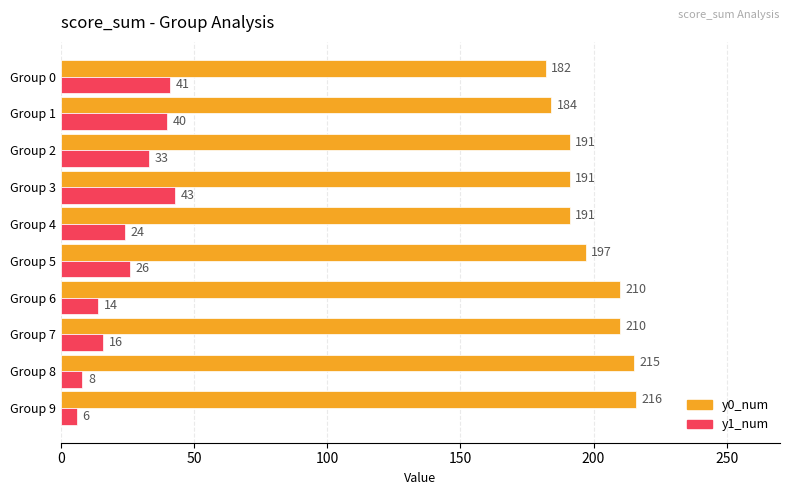

The value of y1_num at Group 5 is 26. True or false?

True